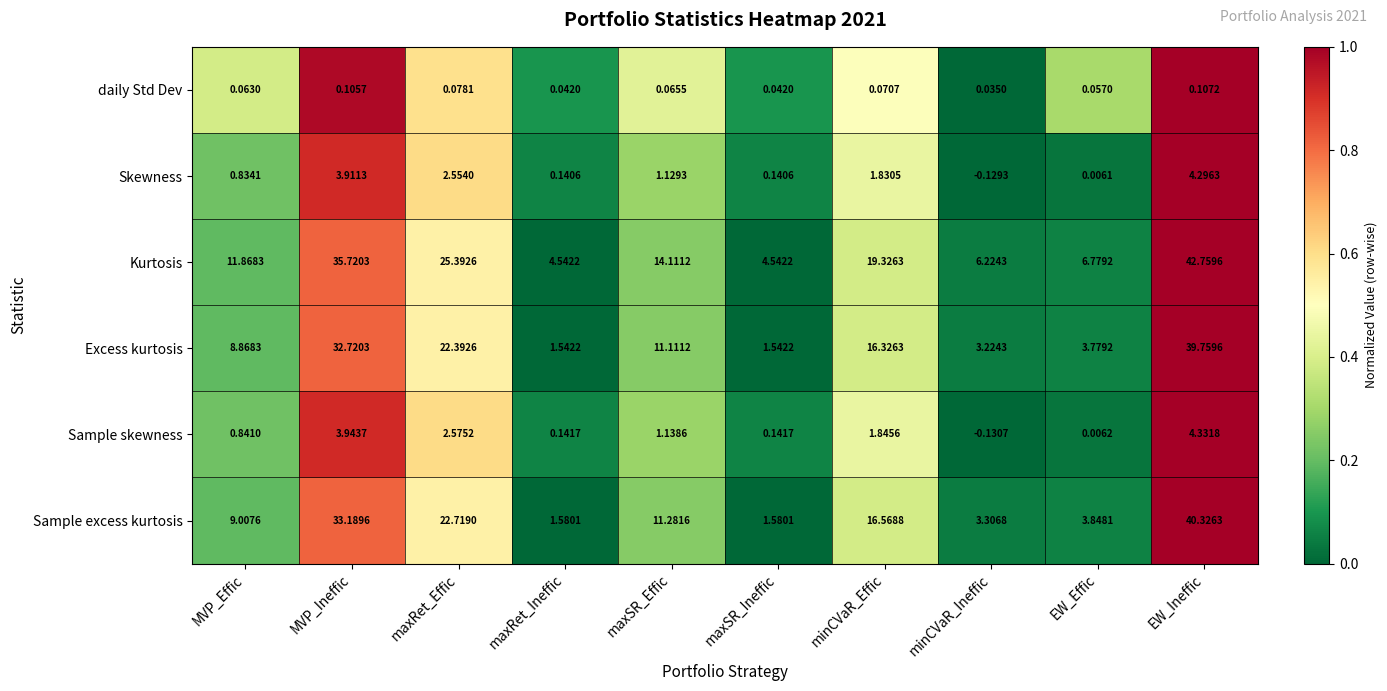

Which series has the widest spread of values?

Sample excess kurtosis